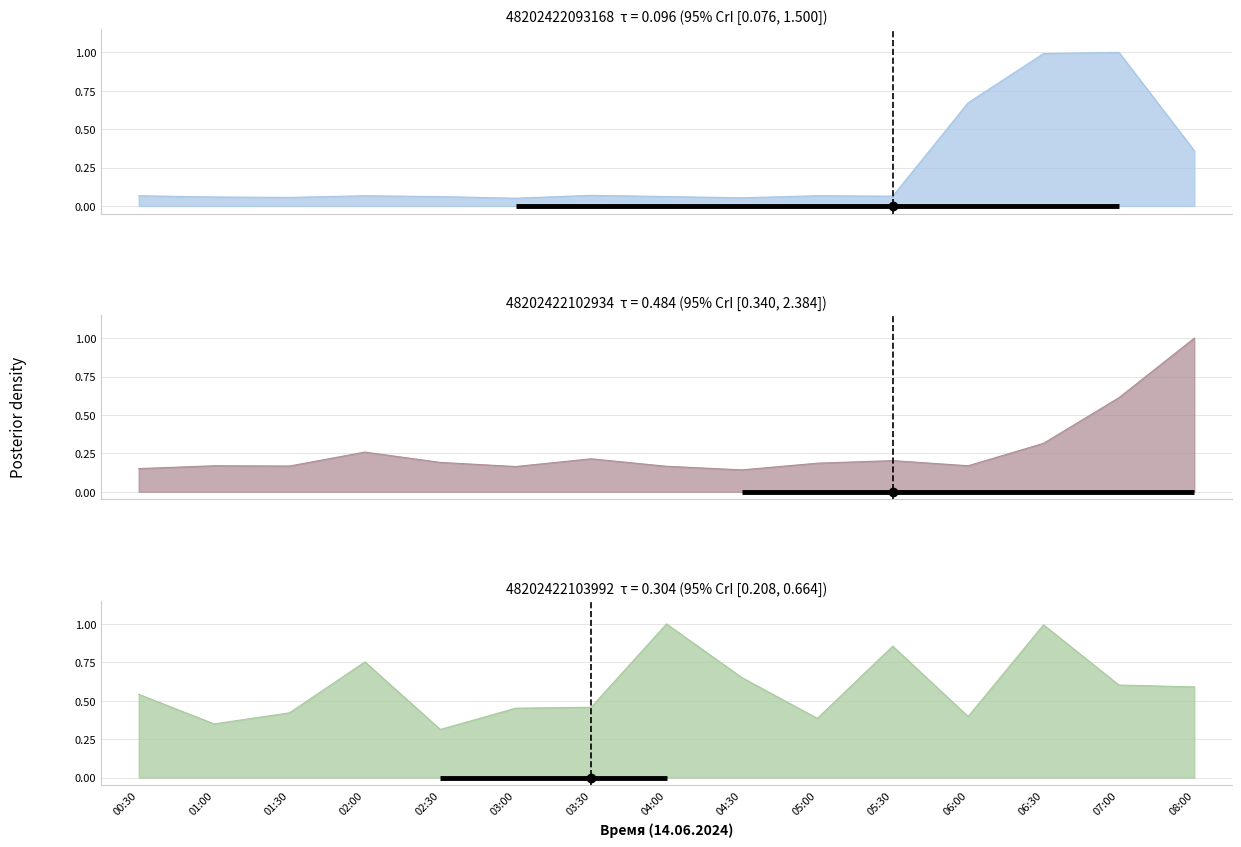

What is the spread (max minus min) of values at 06:00?

0.5